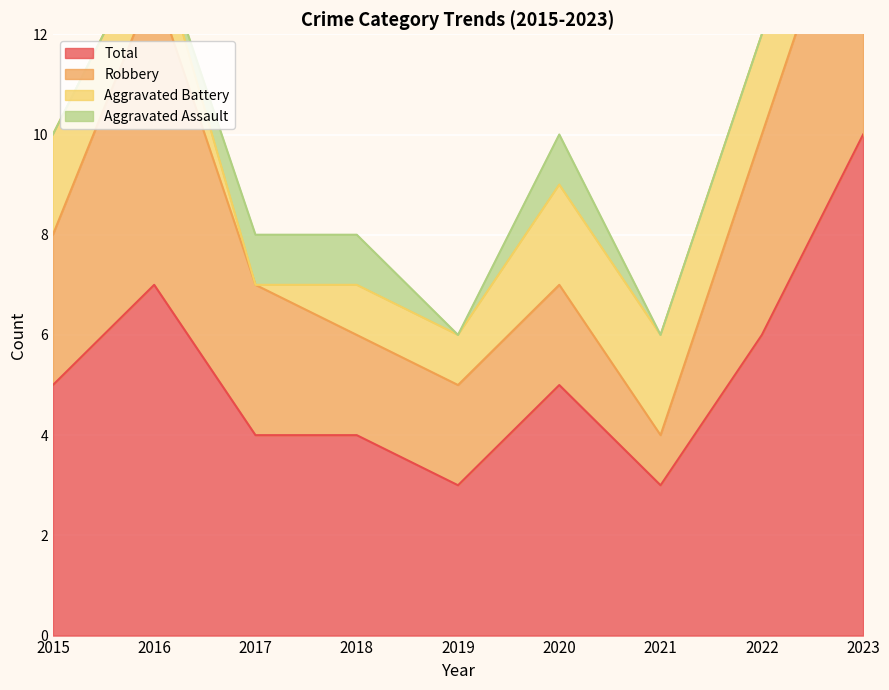

How many data points in Aggravated Battery are less than 2?

4